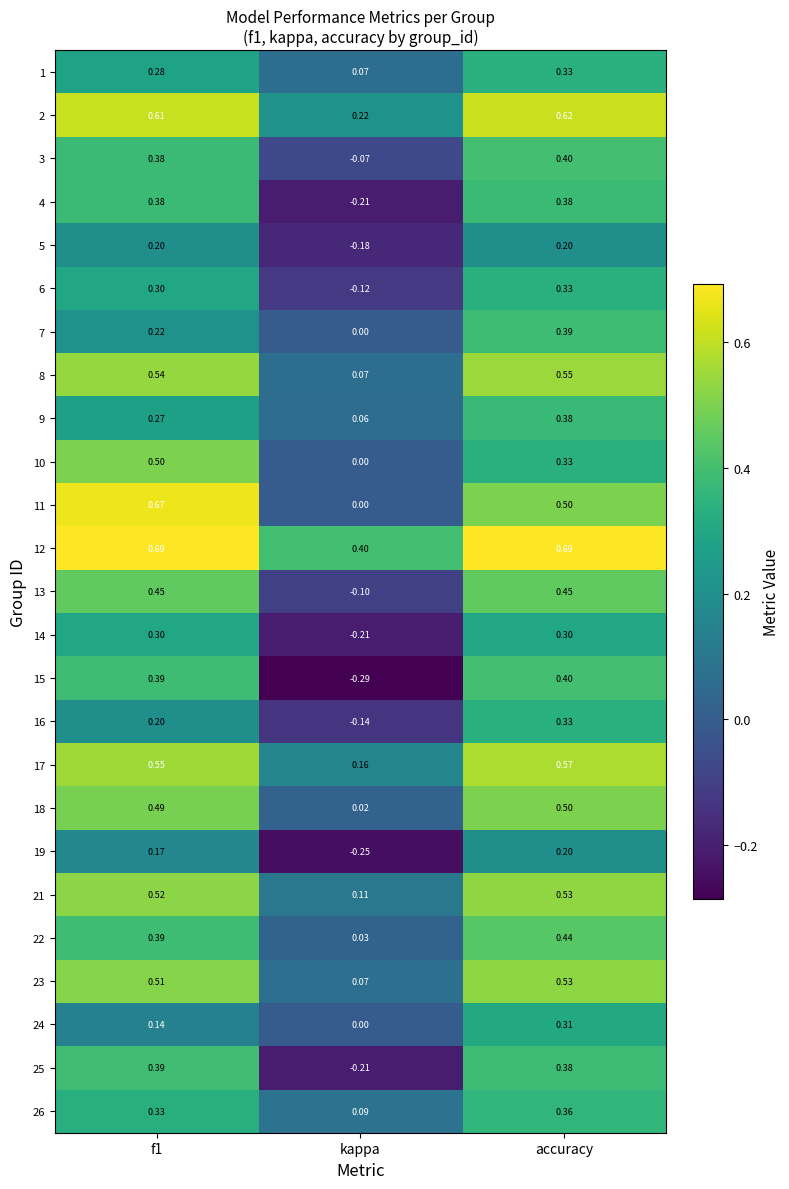

At which label is 8 closest to 0?

kappa